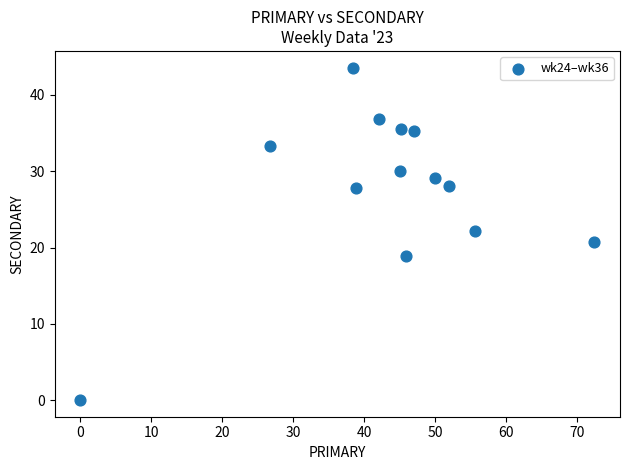

What is the range of X values (max minus min)?

72.4